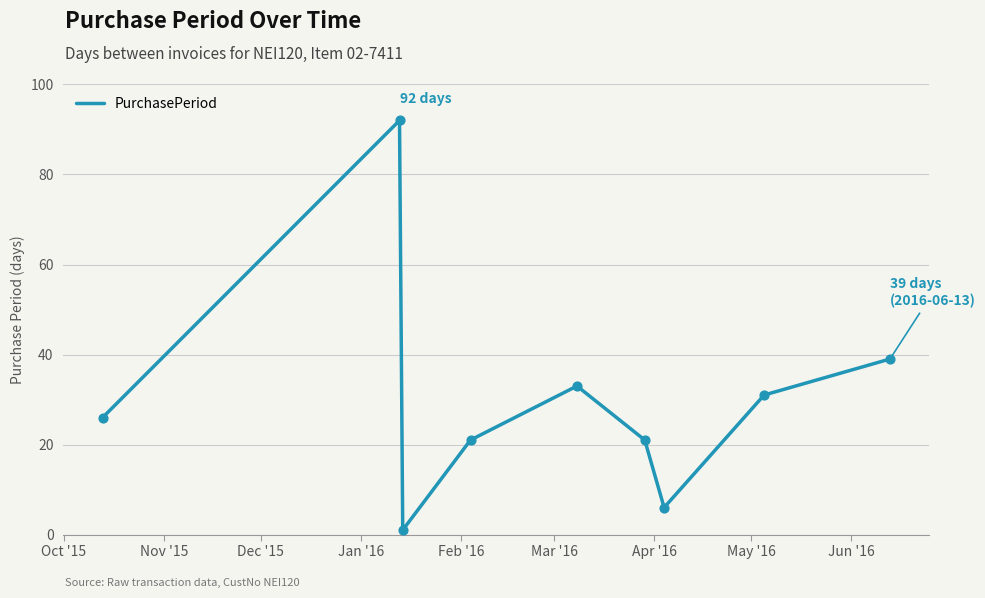

What is the difference between the maximum and minimum values?

91